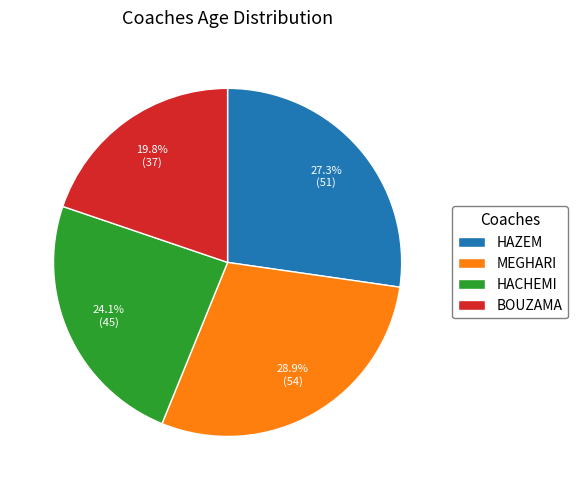

Rank the categories by value from highest to lowest.

MEGHARI, HAZEM, HACHEMI, BOUZAMA